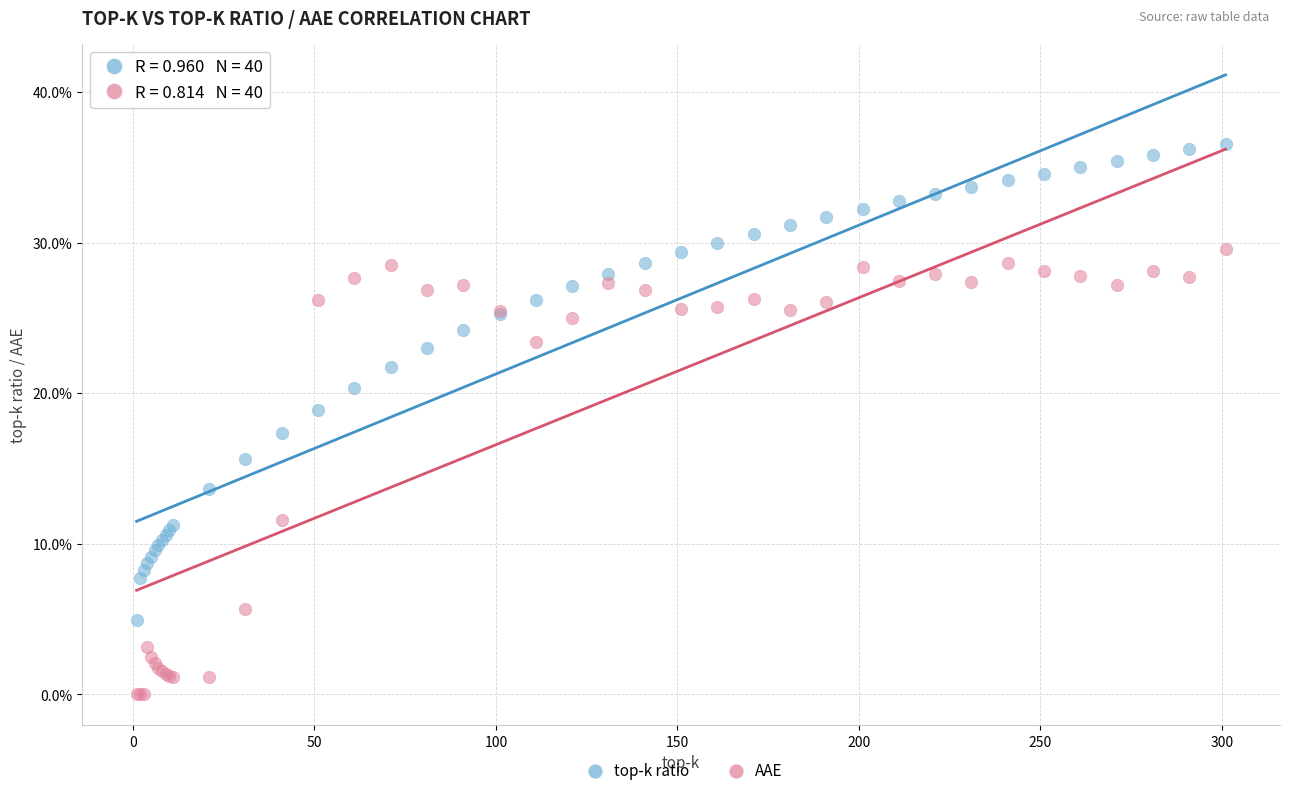

Which series has the widest spread of Y values?

top-k ratio